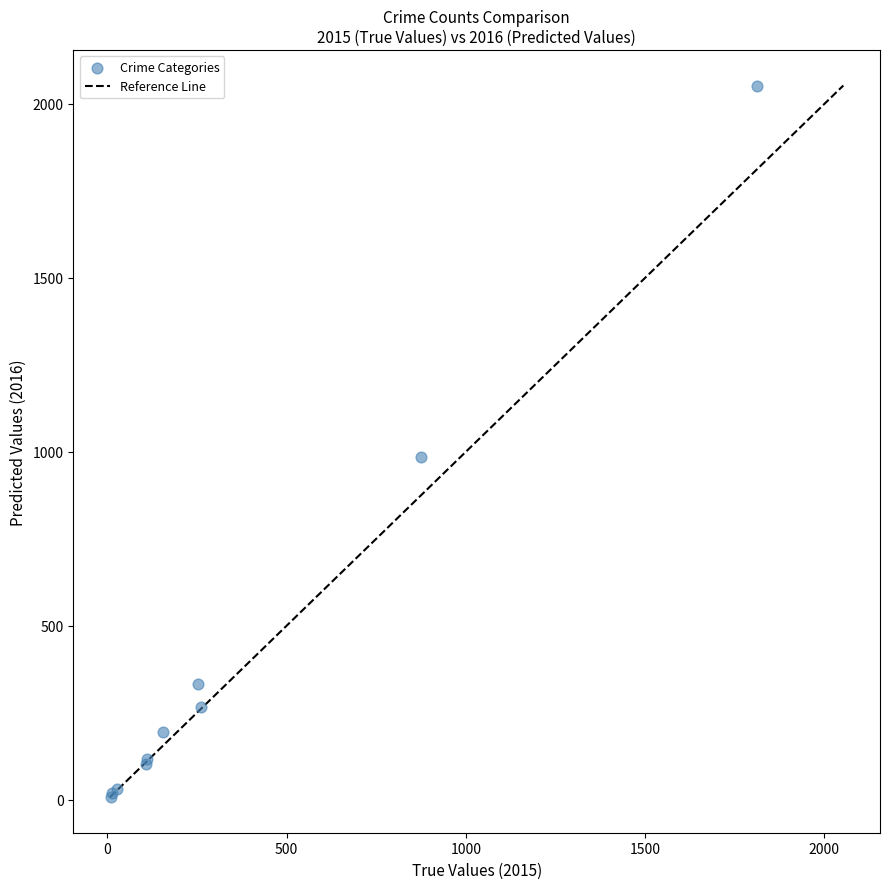

What Y value in the scatter plot is closest to 1030?

984